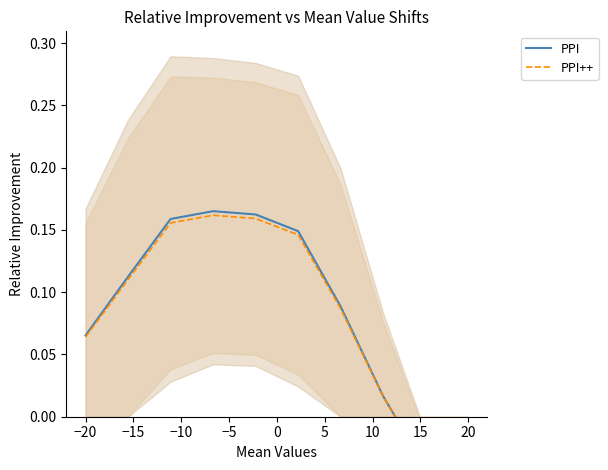

True or false: PPI has a value of 0.2 at −5.

False